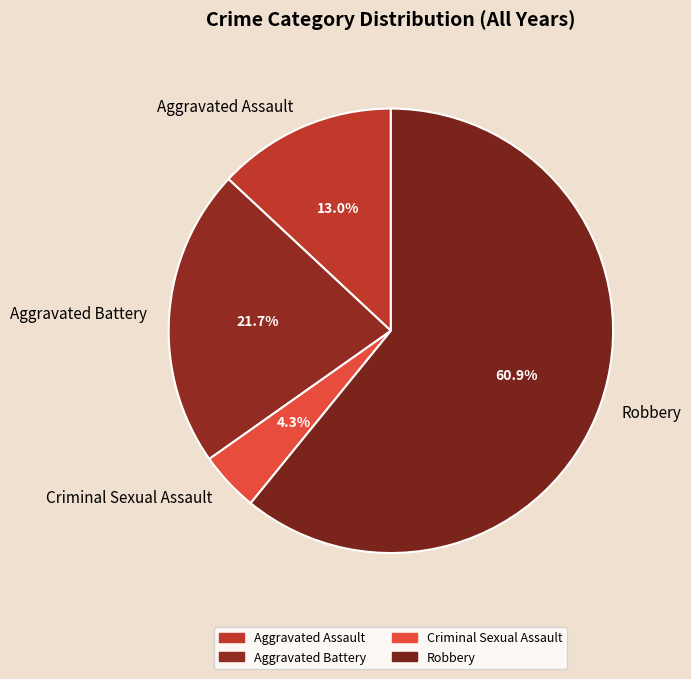

Which slice is the largest?

Robbery